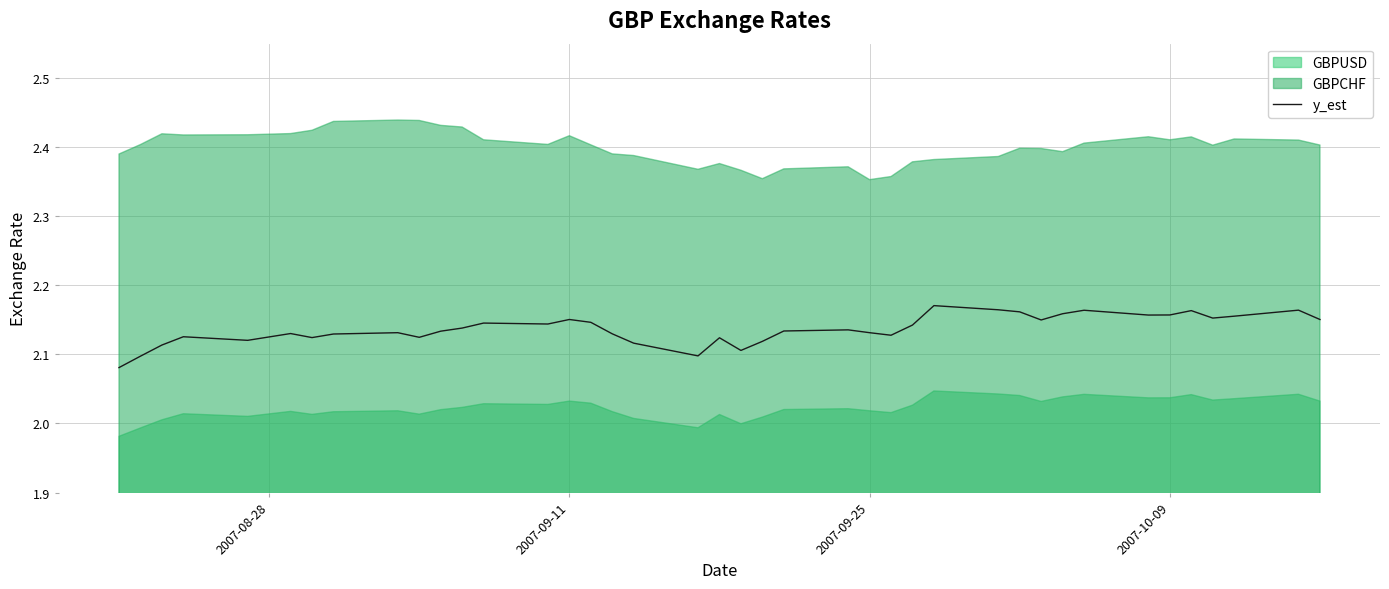

The value of y_est at 2007-09-25 is 3.3. True or false?

False